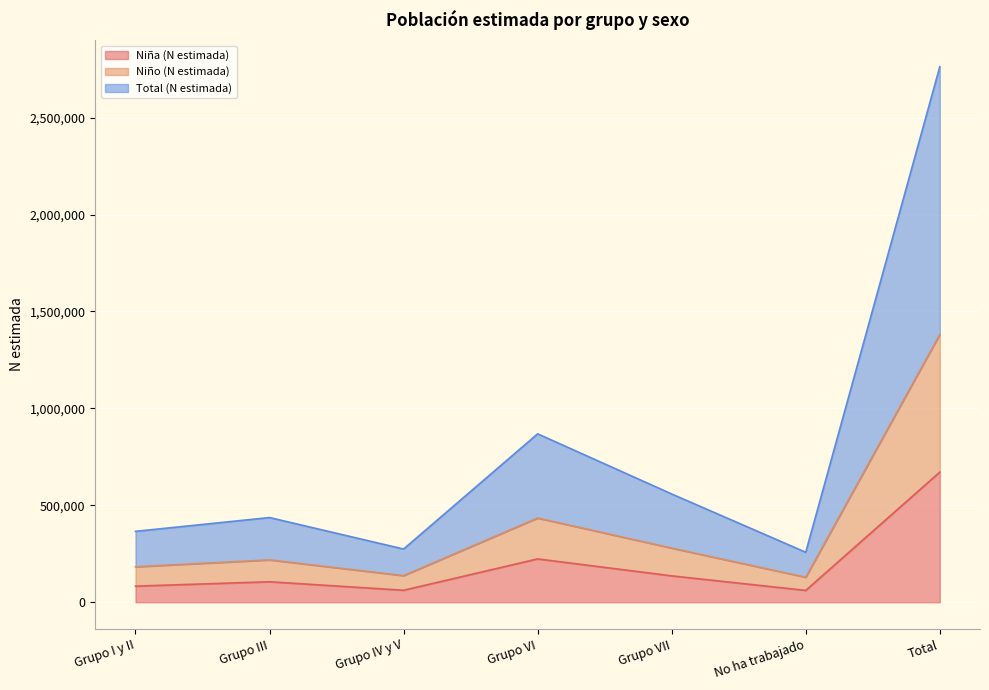

What position from the right is Grupo I y II?

7